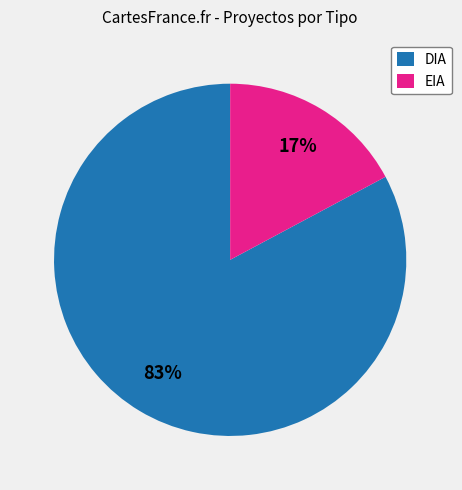

To the nearest percent, what is the difference between the largest and smallest slice percentages?

66%